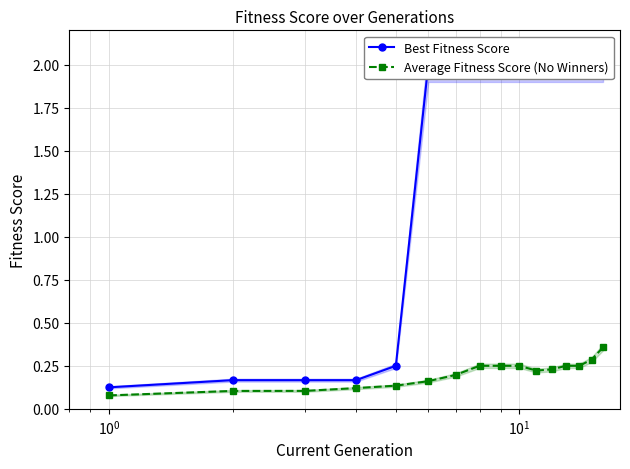

Count the Average Fitness Score (No Winners) values in the range 0 to 1.

16